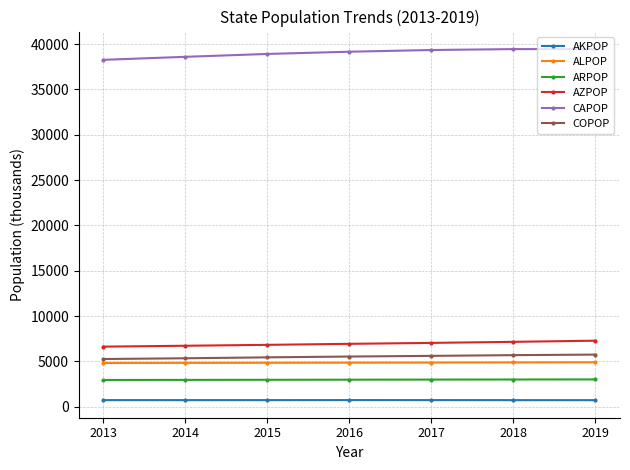

What is the difference between the maximum and minimum values in the CAPOP series?

1183.8